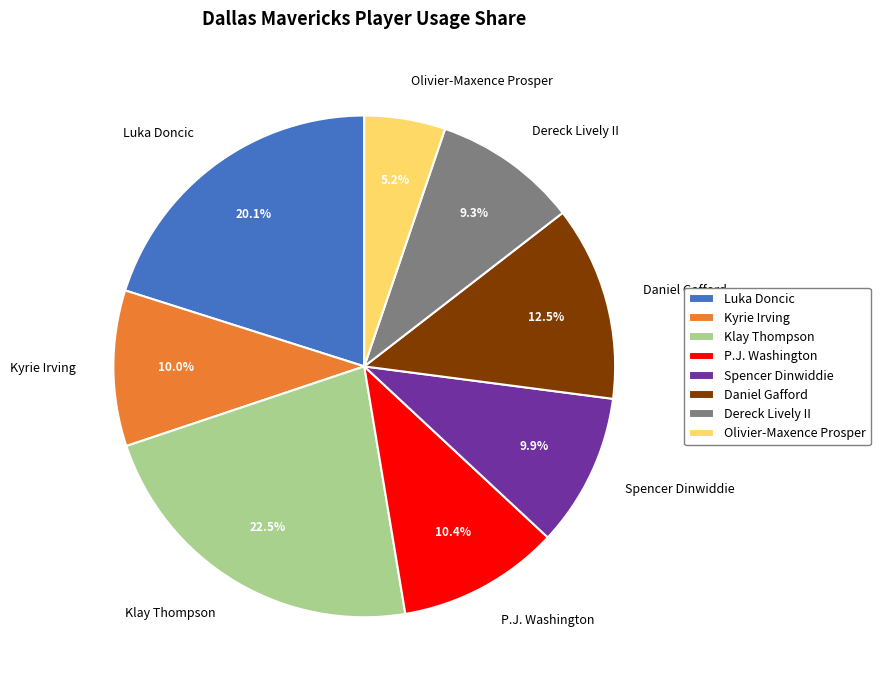

How much of the chart is everything except Spencer Dinwiddie?

90.1%